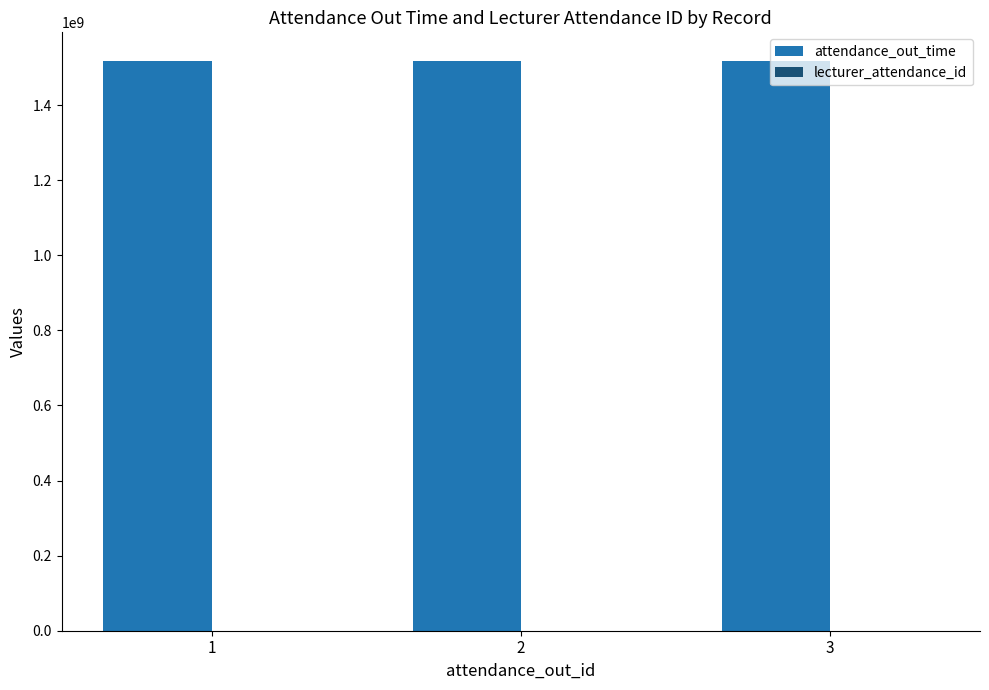

The value of attendance_out_time at 1 is 2265009446. True or false?

False